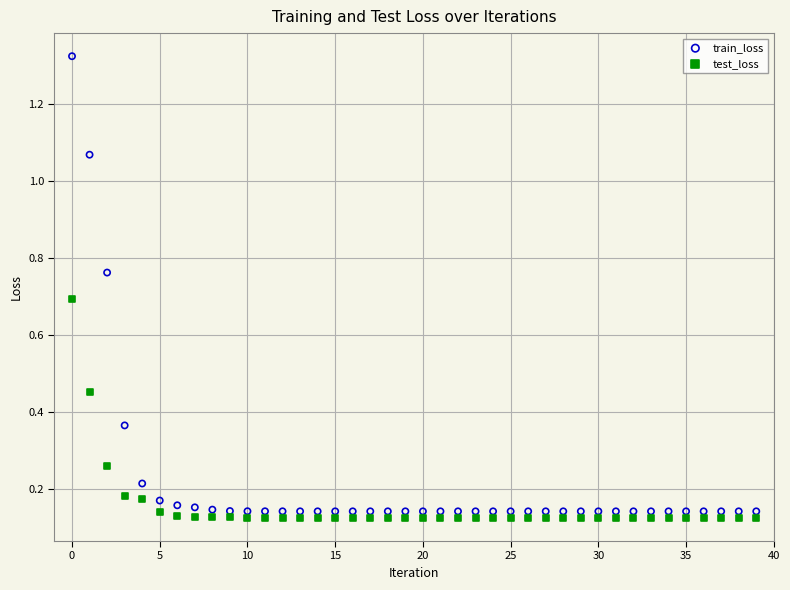

Across all data points, what is the range of Y values (max minus min)?

1.2